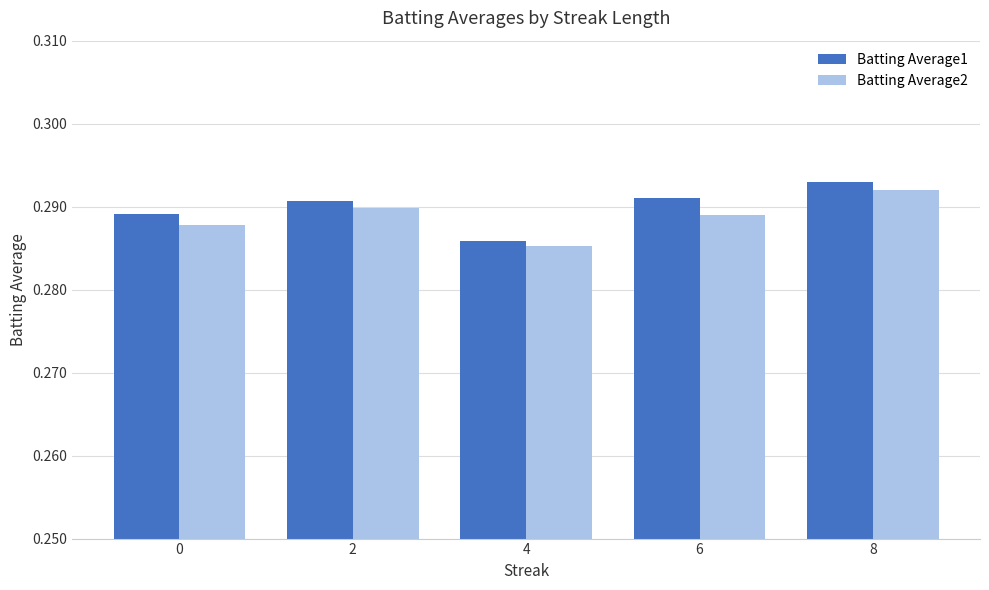

Does the chart contain any negative values?

No